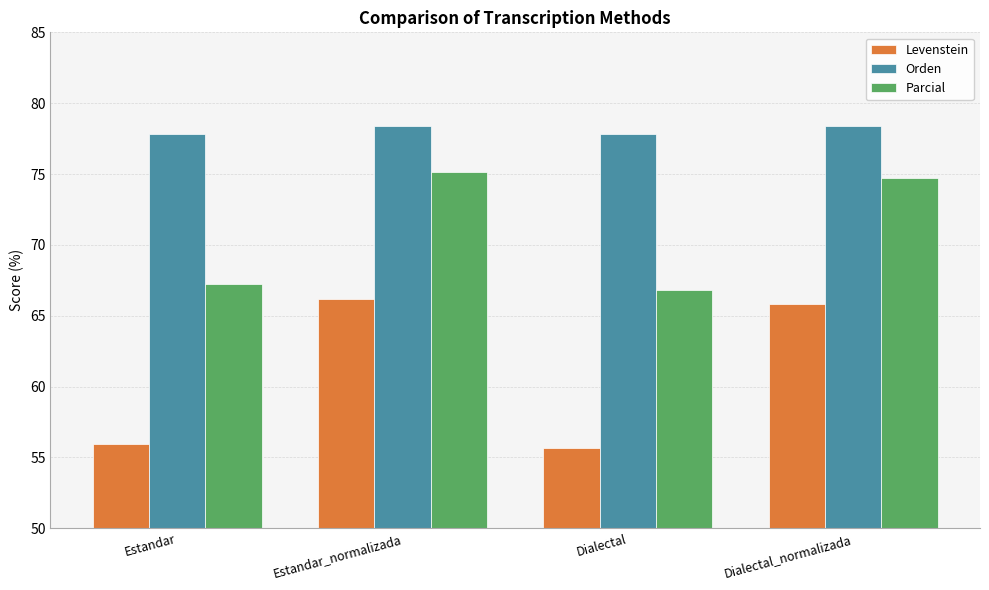

What position from the left is Dialectal?

3